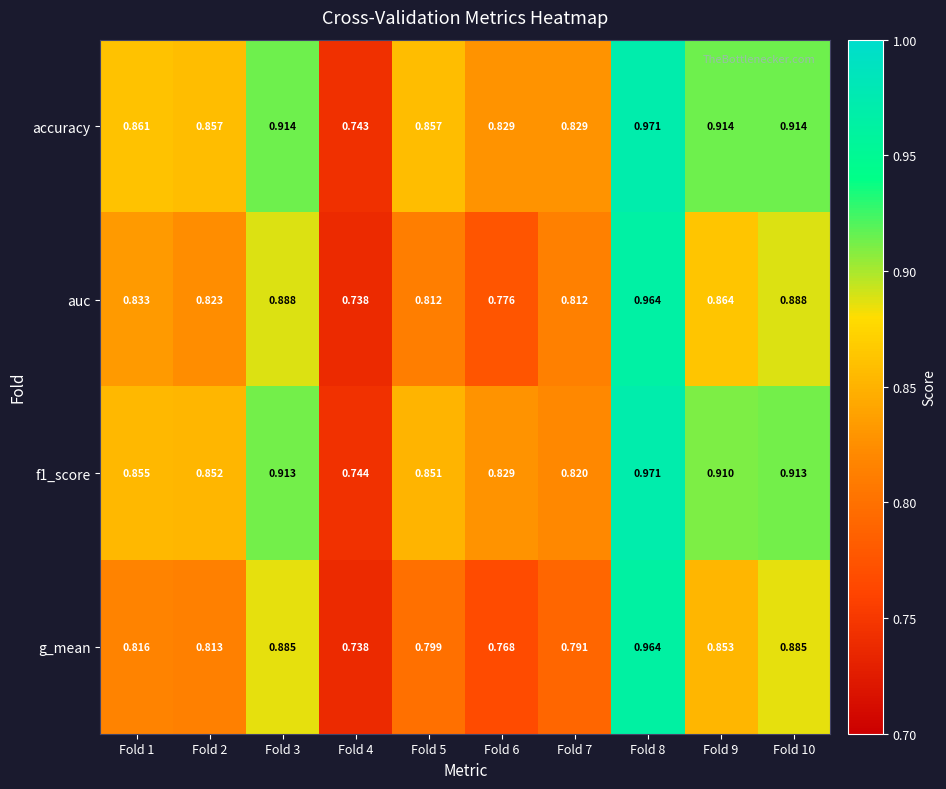

Which series has the largest range (max minus min)?

accuracy